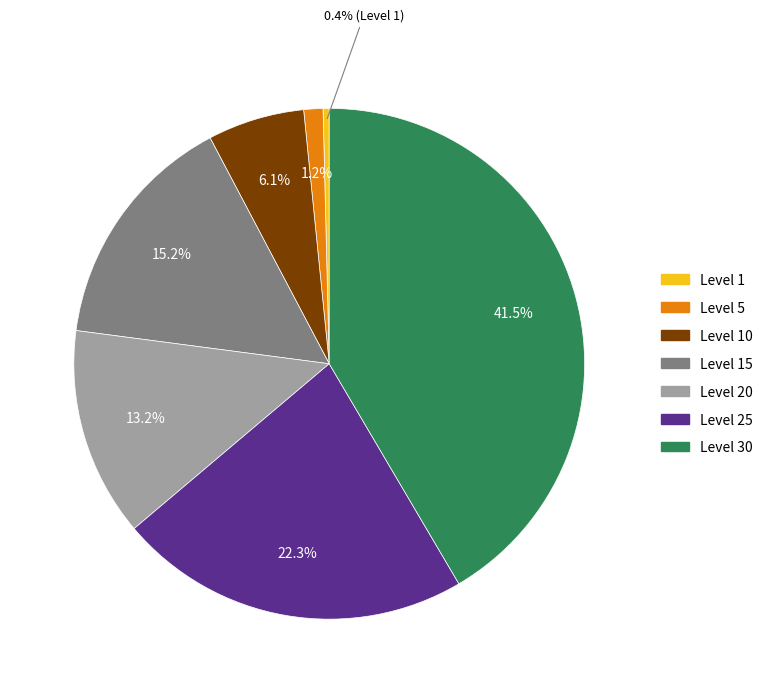

Is there a majority slice in this chart?

No